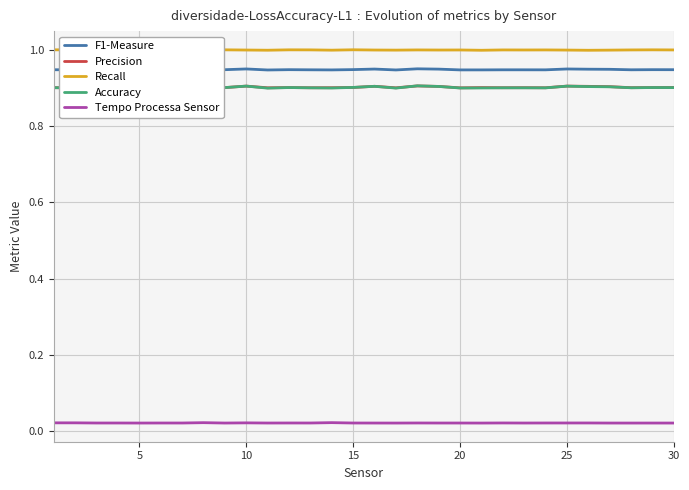

True or false: Tempo Processa Sensor and Accuracy intersect in this chart.

False